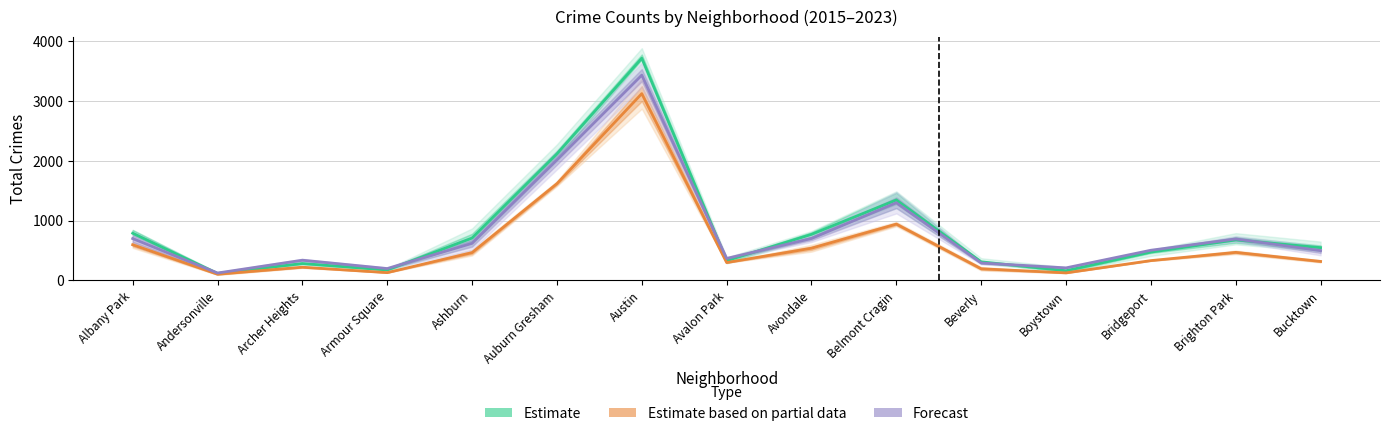

What is the sum of all Estimate based on partial data values?

9474.0